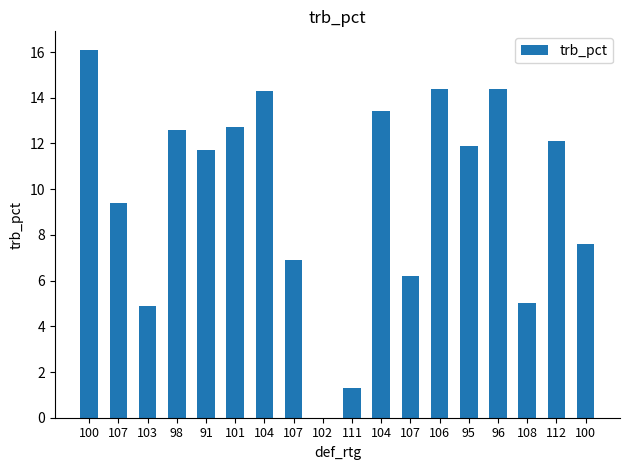

Count the number of data series in this chart.

1